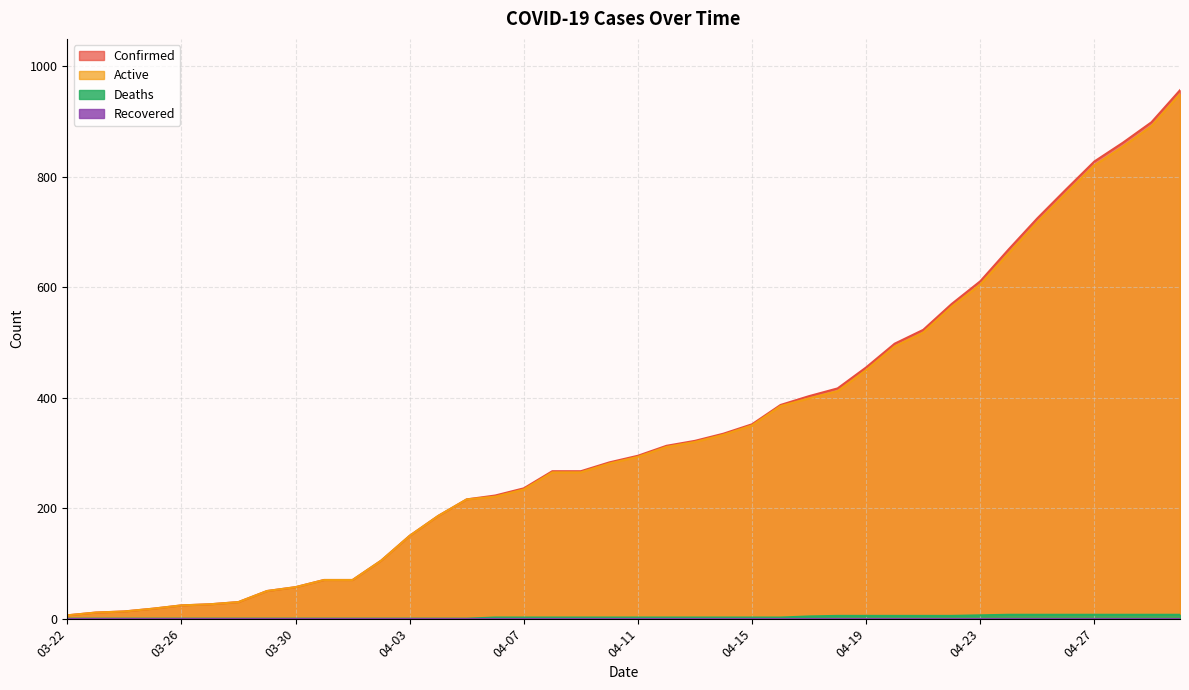

Which series has the widest spread of values?

Confirmed